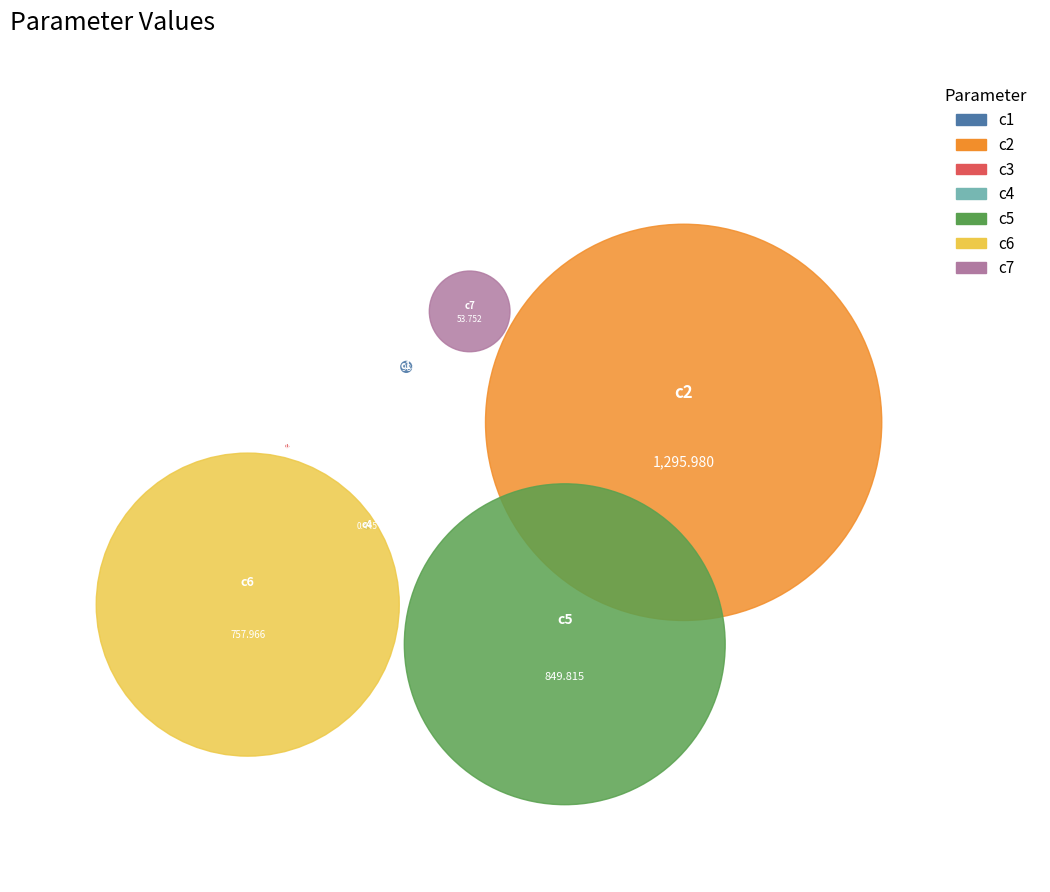

Does c7 account for over 50% of the chart?

No